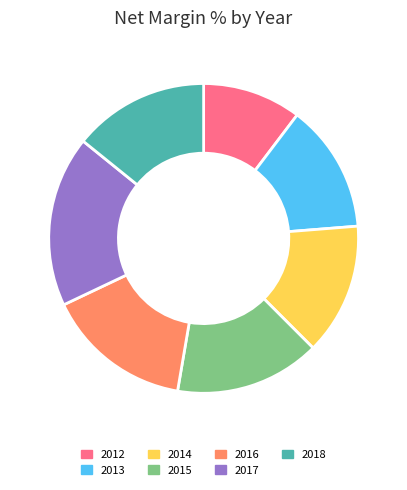

Combined, do 2012 and 2013 account for over 50%?

No